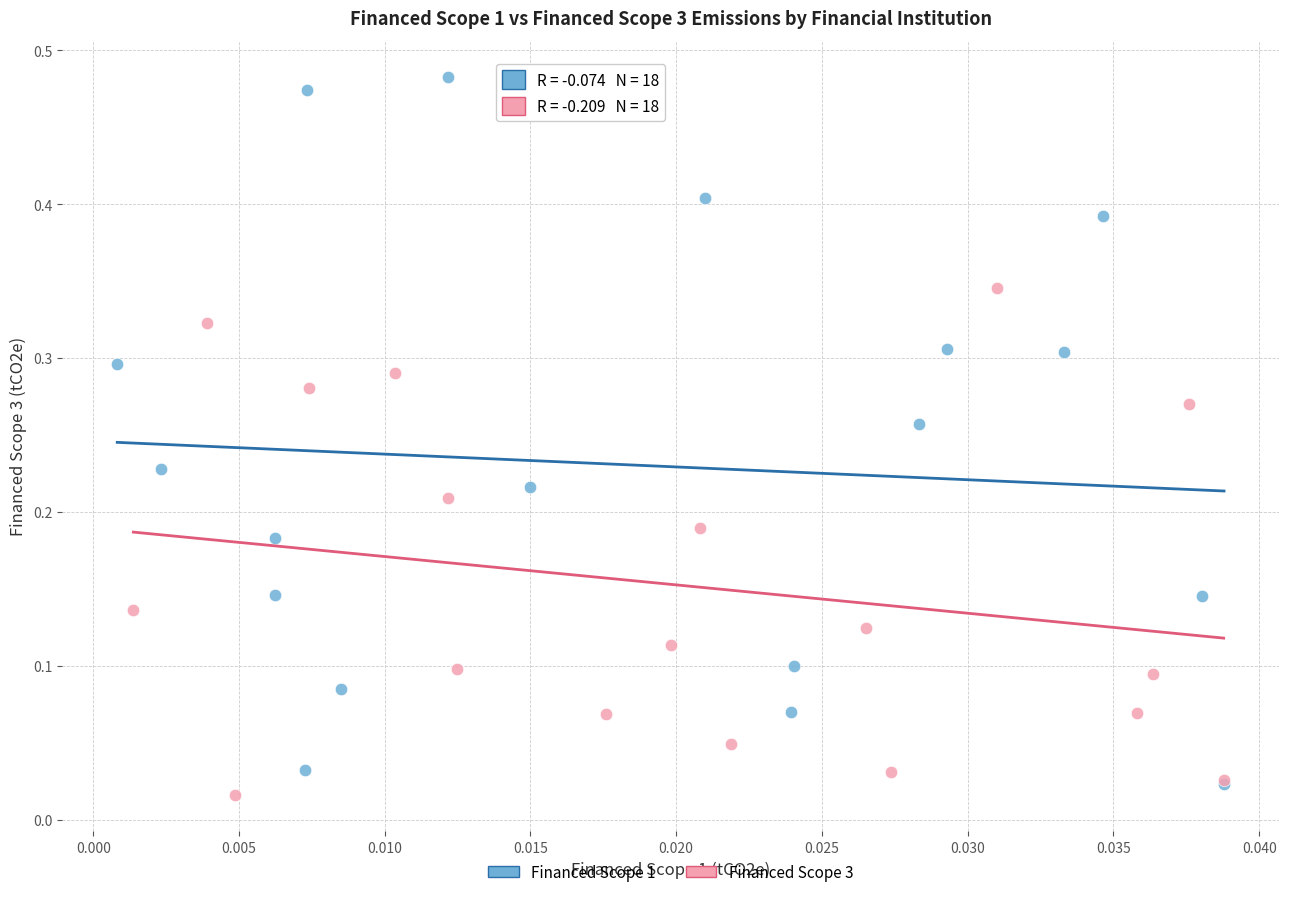

What are all the series names shown in the legend?

Financed Scope 1, Financed Scope 3